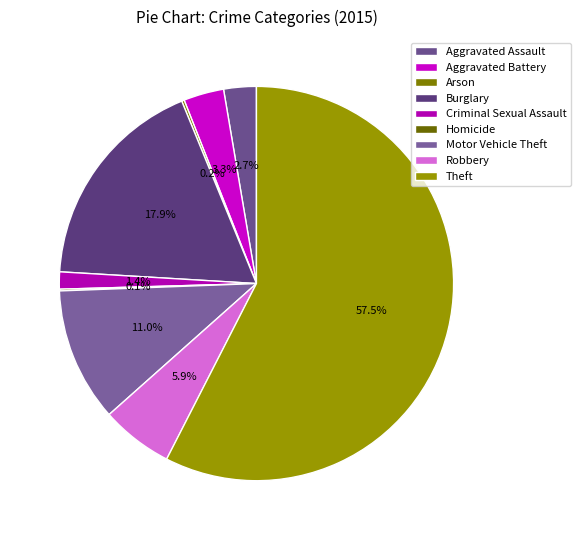

How much of the chart is everything except Theft?

42.5%